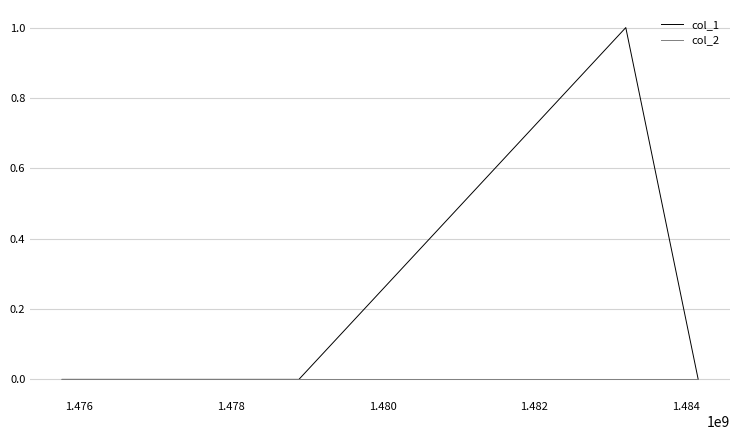

True or false: col_1 has more than 0 points higher than both neighbors.

True